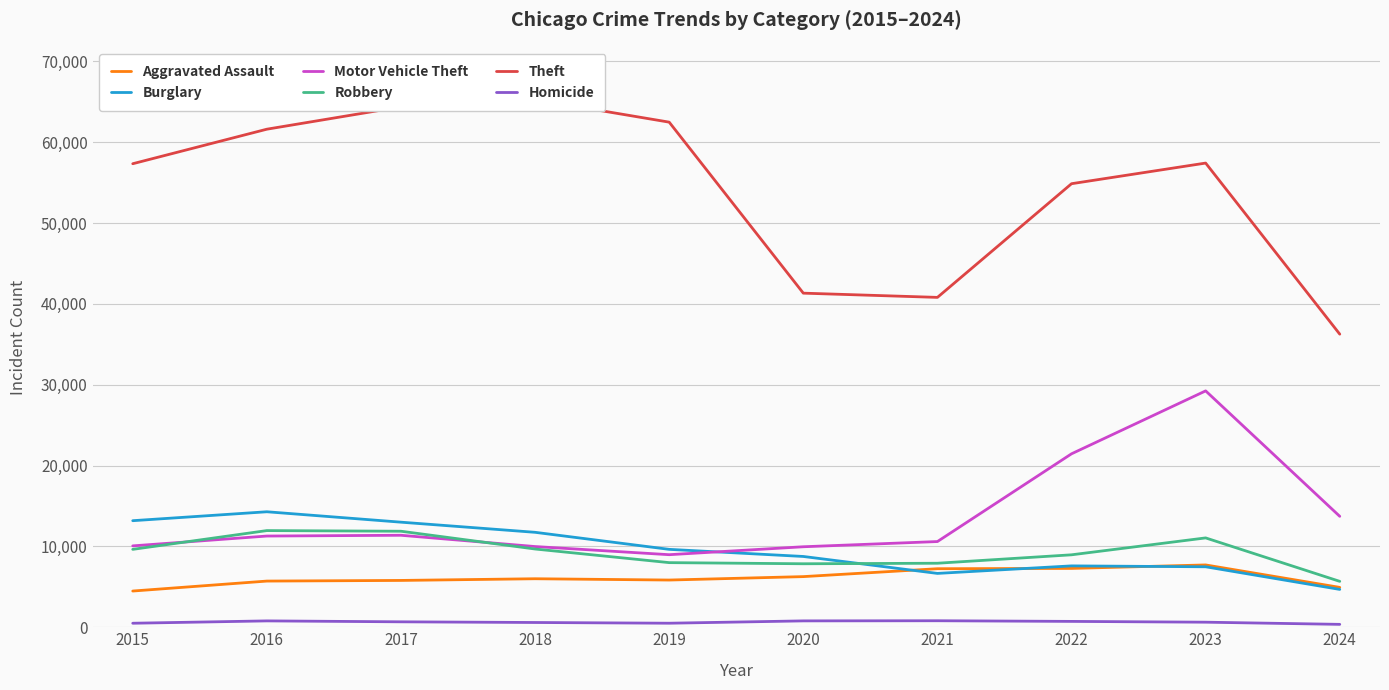

Reading right to left, extract all data points from this chart.

Aggravated Assault: 4932	7710	7280	7242	6265	5841	6001	5793	5713	4480
Burglary: 4682	7482	7593	6662	8758	9638	11747	13001	14289	13184
Motor Vehicle Theft: 13724	29246	21461	10603	9959	8977	9985	11380	11285	10068
Robbery: 5678	11054	8963	7920	7855	7995	9681	11880	11960	9638
Theft: 36263	57432	54879	40813	41337	62495	65289	64386	61623	57351
Homicide: 358	626	724	804	787	499	588	672	786	496